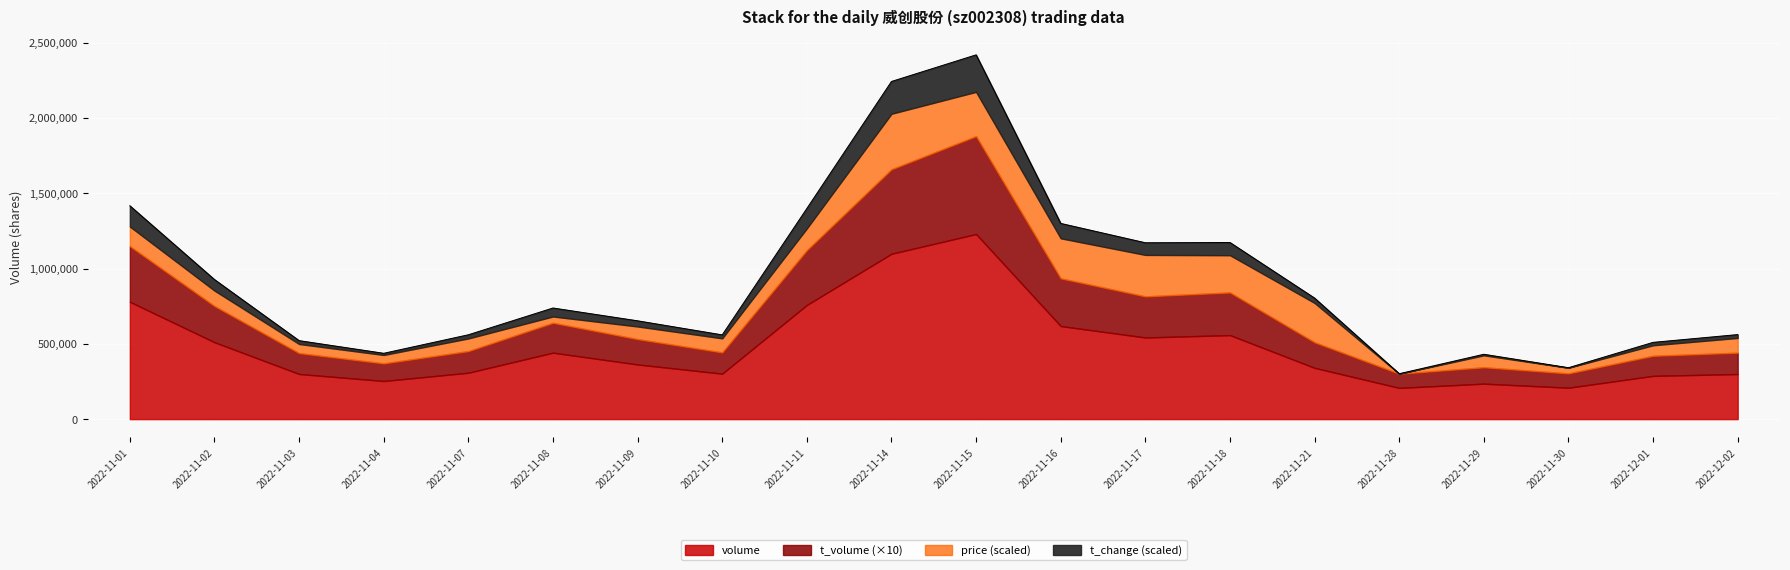

How many series are shown in this chart?

4